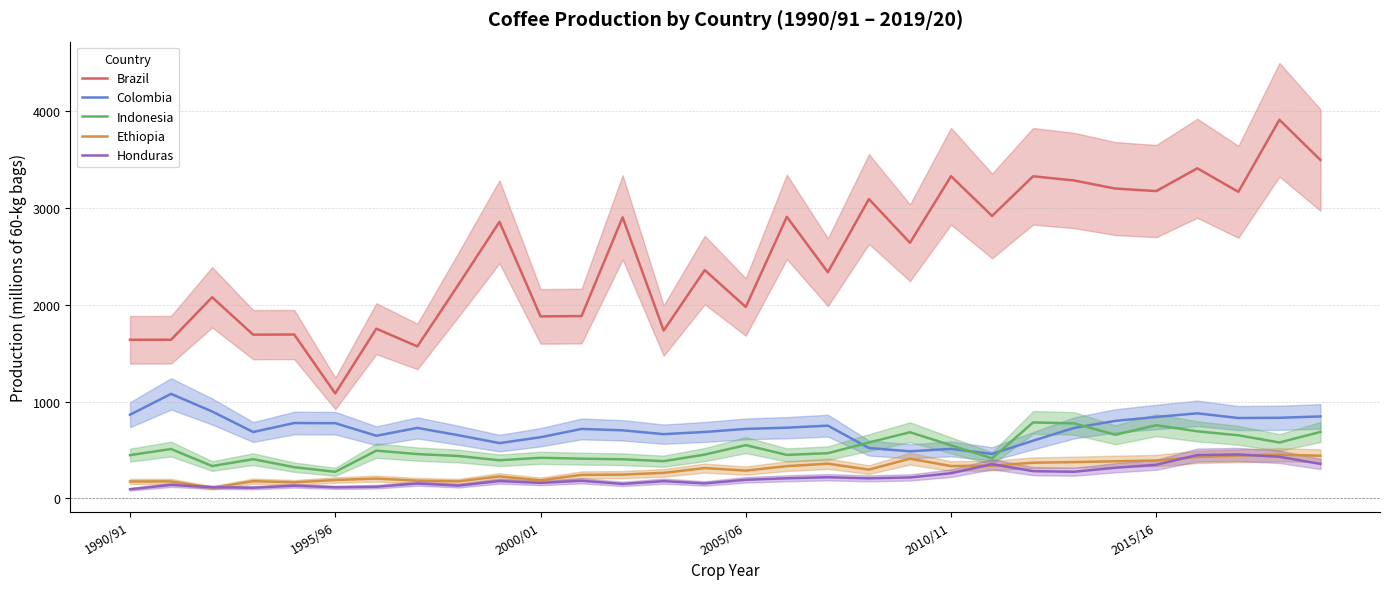

True or false: Colombia and Honduras intersect in this chart.

False